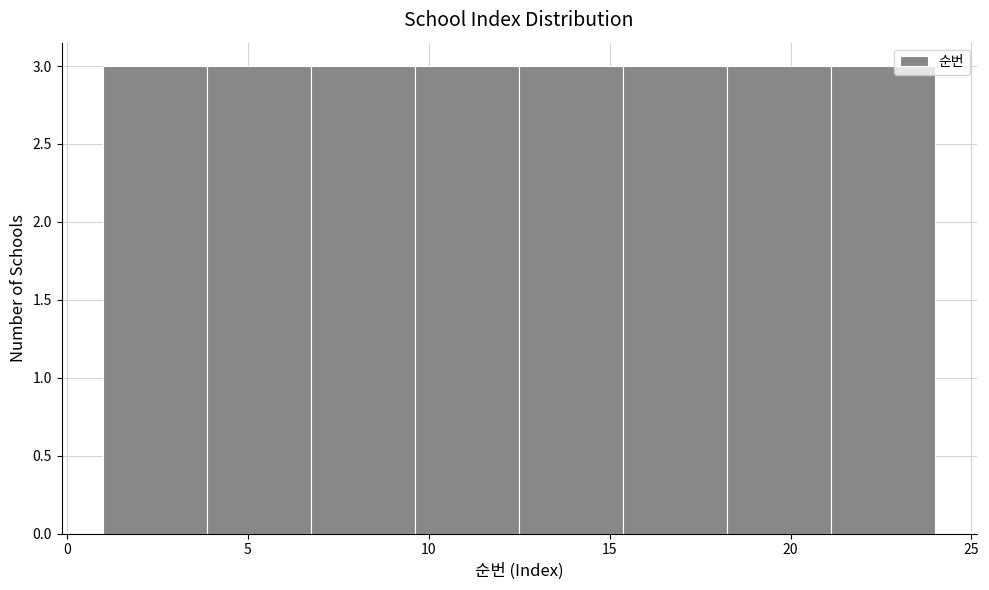

Reading left to right, transcribe this chart: for each bar, give the range it covers on the x-axis and its height. Neither the bar edges nor the heights are printed on the chart, so give them approximately, as read against the axes.

1.0 to 4.0: 3
4.0 to 7.0: 3
7.0 to 9.5: 3
9.5 to 12.5: 3
12.5 to 15.5: 3
15.5 to 18.5: 3
18.5 to 21.0: 3
21.0 to 24.0: 3